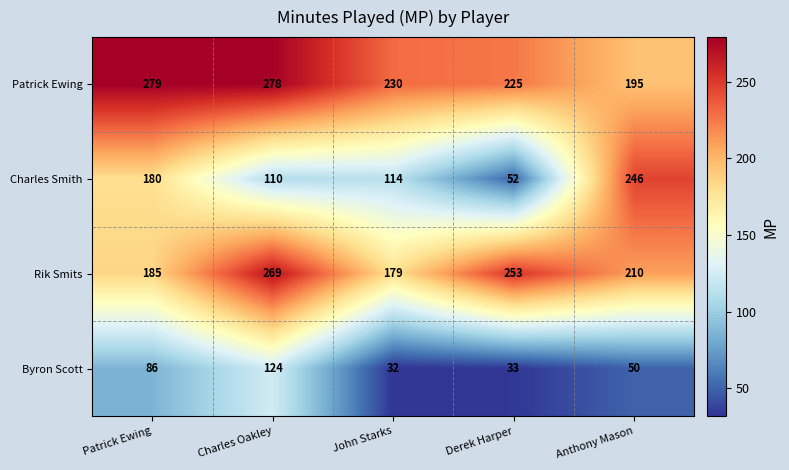

Is it true that Byron Scott equals 122 at Patrick Ewing?

False